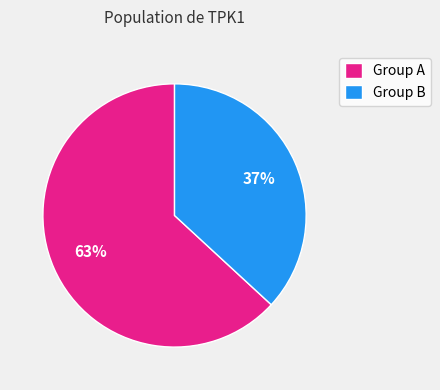

To the nearest percent, what is the difference between the largest and smallest slice percentages?

26%